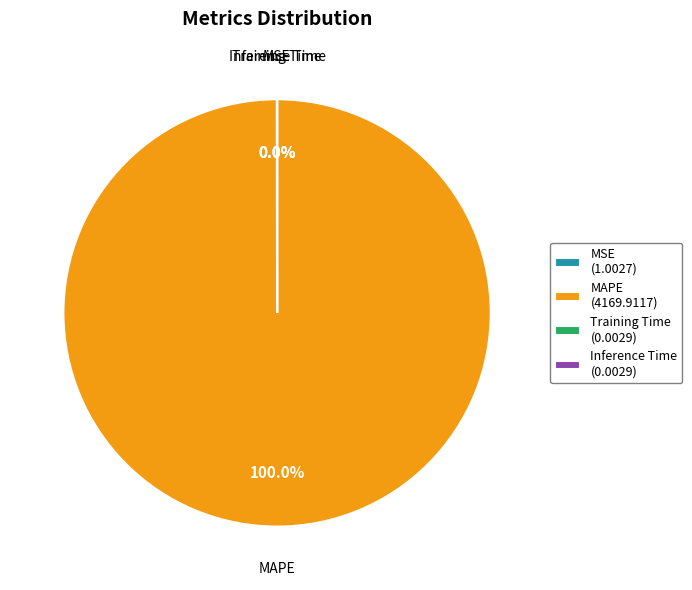

Does any single category account for the majority?

Yes